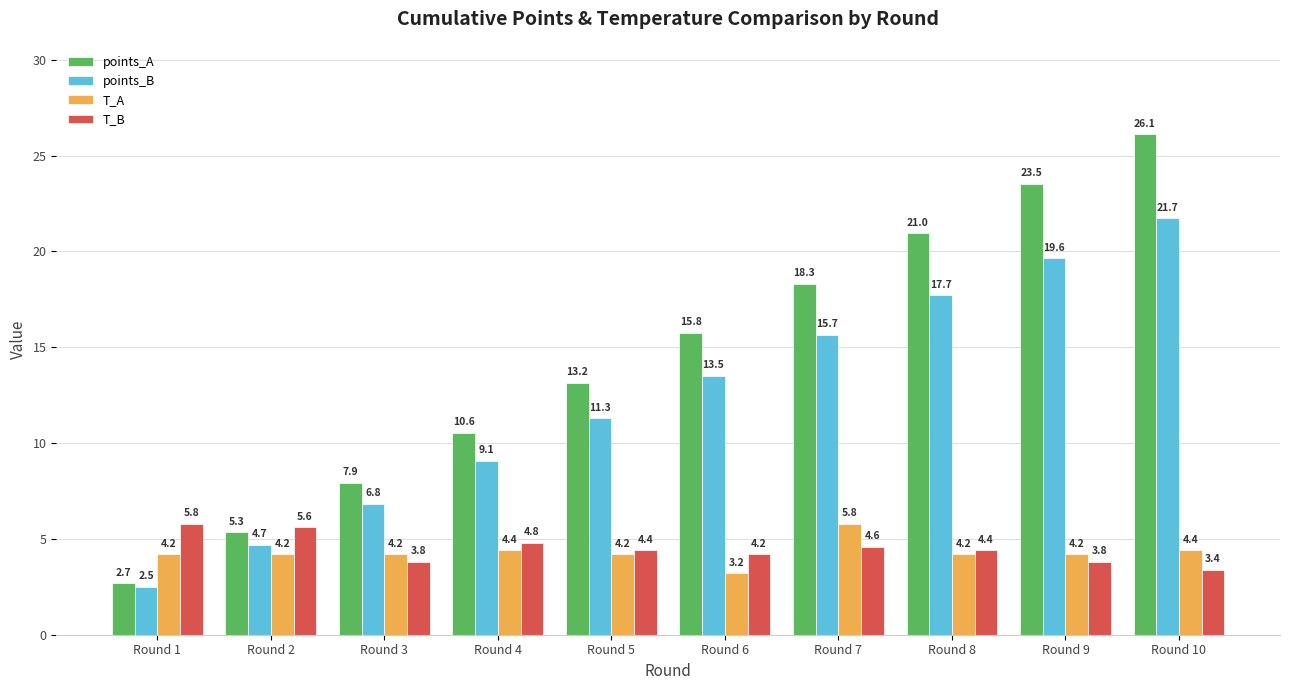

Reading left to right, transcribe all the data shown in this chart.

points_A: 2.7	5.3	7.9	10.6	13.2	15.8	18.3	21.0	23.5	26.1
points_B: 2.5	4.7	6.8	9.1	11.3	13.5	15.7	17.7	19.6	21.7
T_A: 4.2	4.2	4.2	4.4	4.2	3.2	5.8	4.2	4.2	4.4
T_B: 5.8	5.6	3.8	4.8	4.4	4.2	4.6	4.4	3.8	3.4